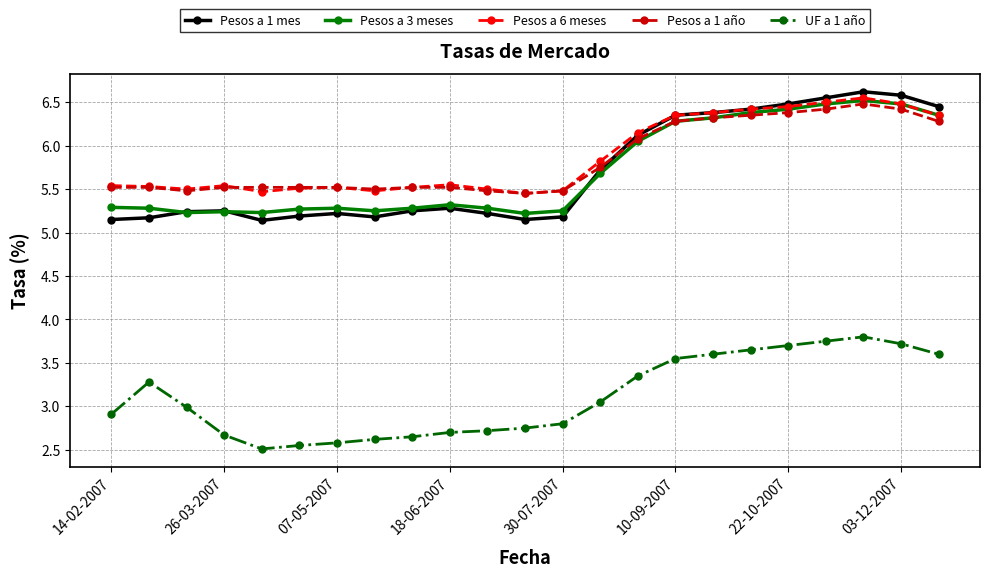

What are all the series names shown in the legend?

Pesos a 1 mes, Pesos a 3 meses, Pesos a 6 meses, Pesos a 1 año, UF a 1 año